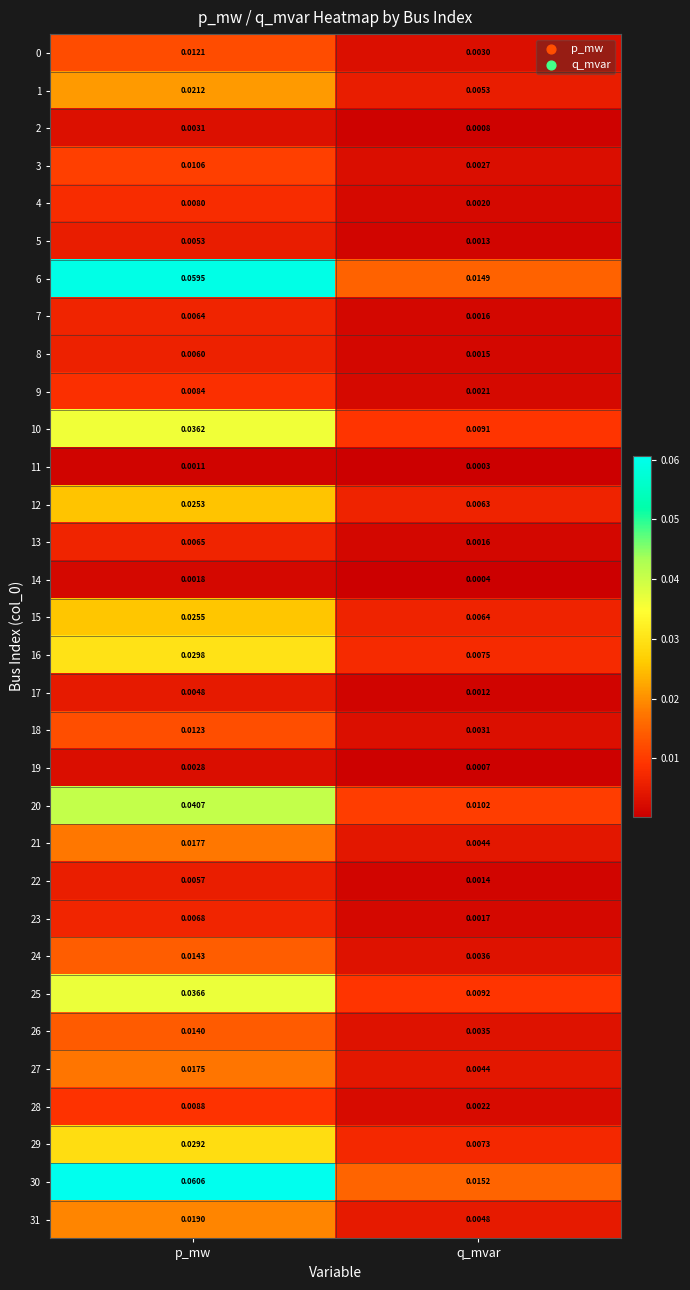

Rank the categories by 19 value from highest to lowest.

p_mw, q_mvar